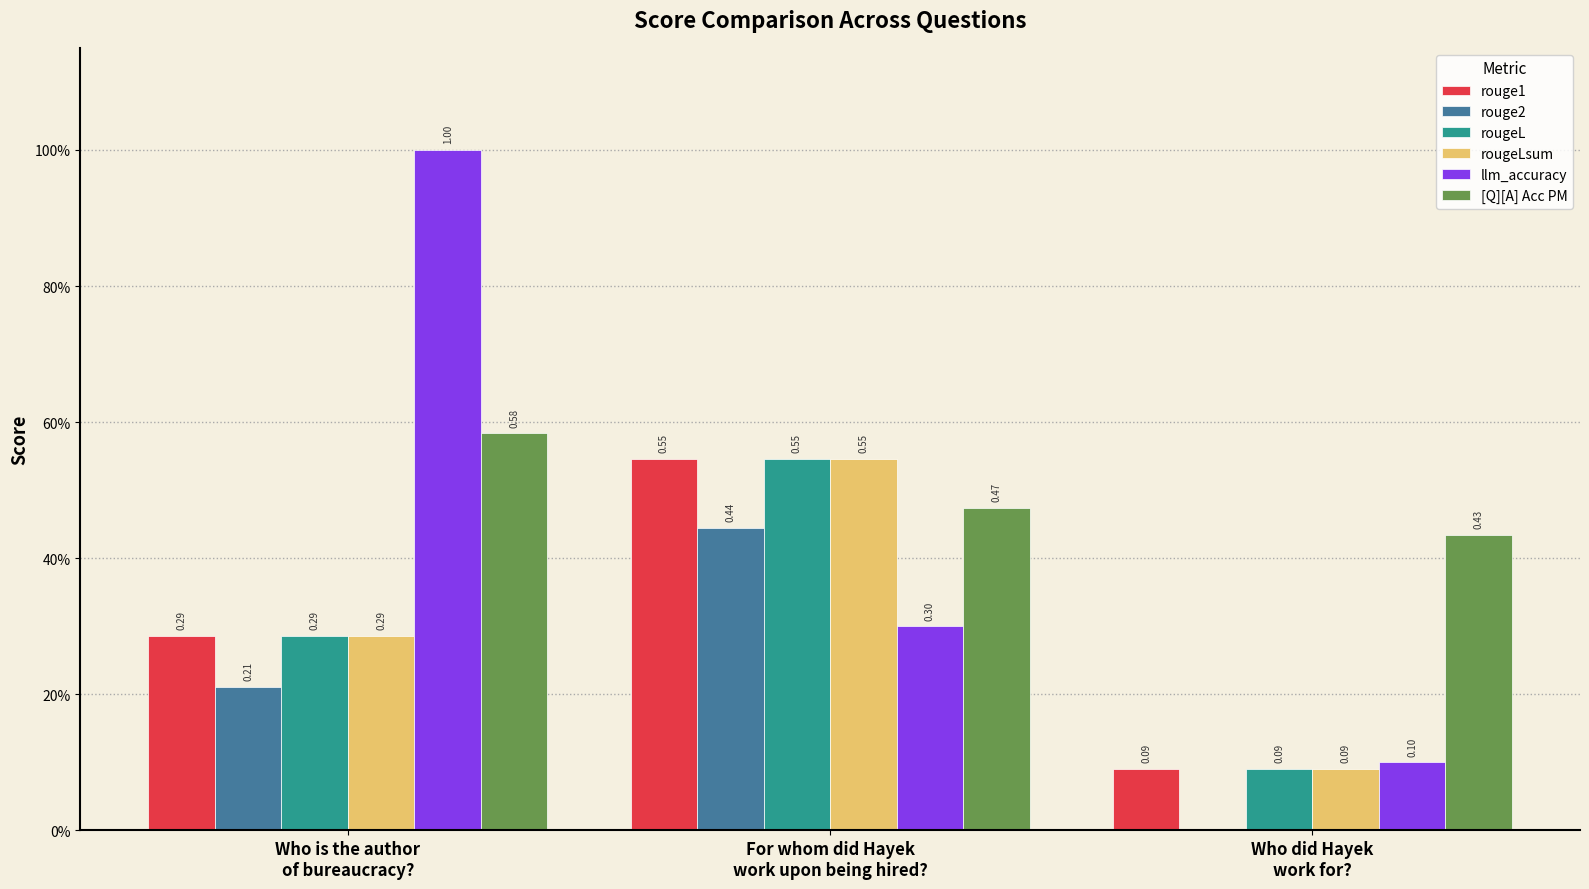

Rank the categories by rouge2 value from lowest to highest.

Who did Hayek
work for?, Who is the author
of bureaucracy?, For whom did Hayek
work upon being hired?